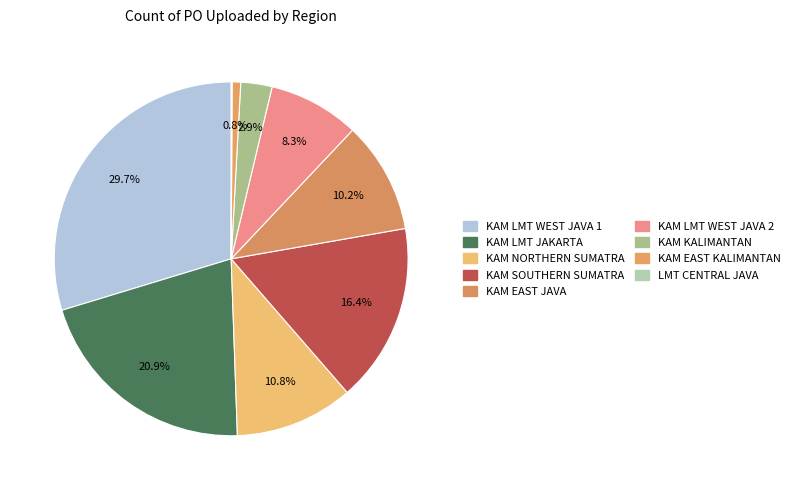

How many segments does this pie chart have?

9